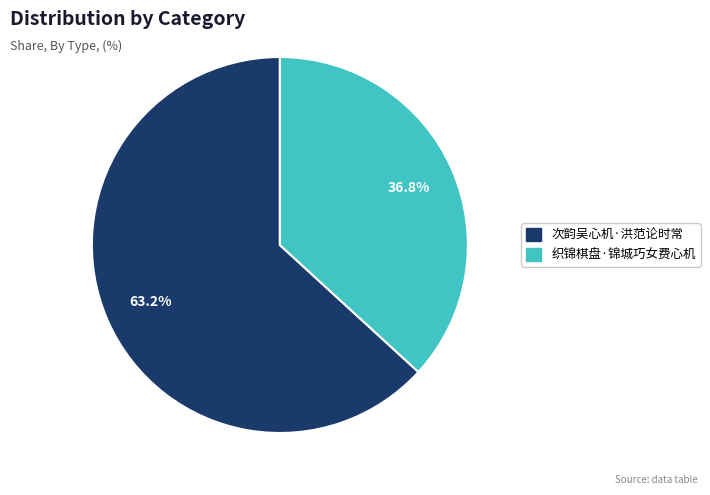

How many segments does this pie chart have?

2